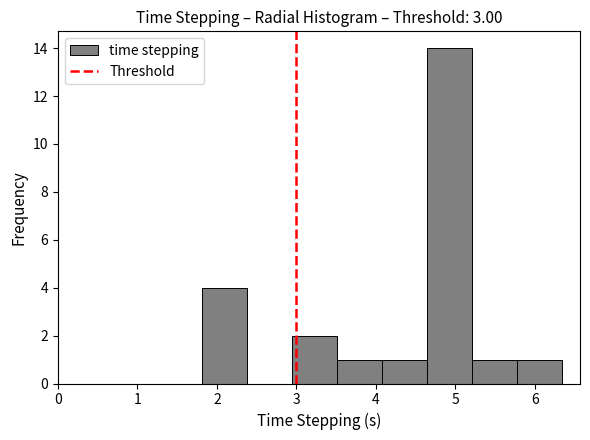

Reading left to right, list every bar in this chart as the range it spans on the x-axis followed by its height. Neither the bar edges nor the heights are printed on the chart, so give them approximately, as read against the axes.

1.8 to 2.4: 4
2.4 to 2.9: 0
2.9 to 3.5: 2
3.5 to 4.1: 1
4.1 to 4.6: 1
4.6 to 5.2: 14
5.2 to 5.8: 1
5.8 to 6.3: 1